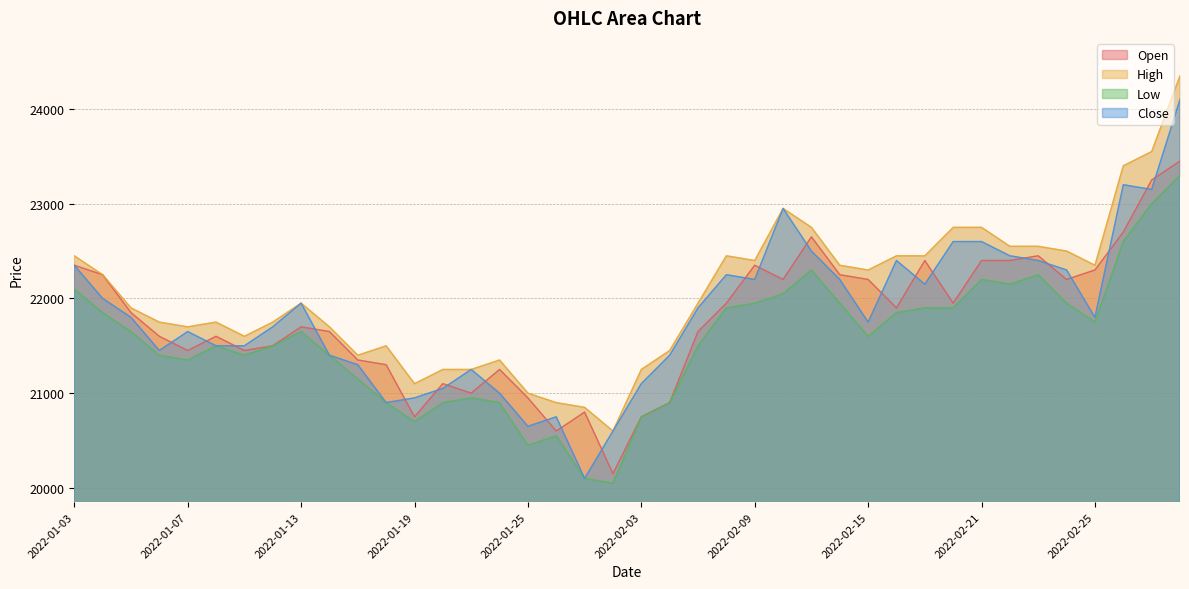

At which category does the chart reach its minimum across all series?

2022-01-28